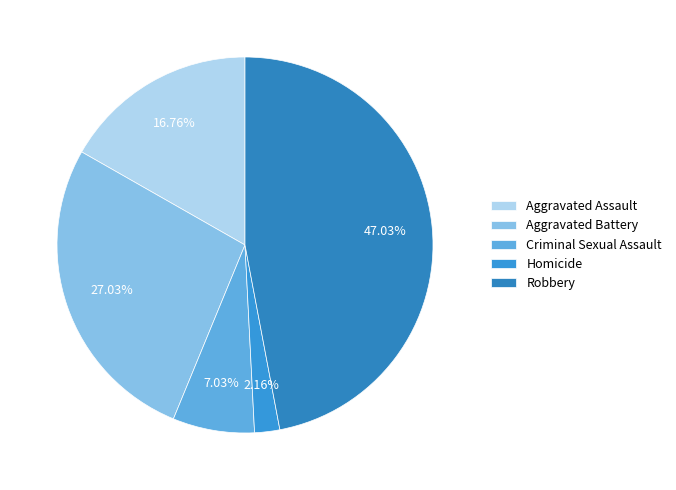

Is Aggravated Assault the majority of the pie?

No